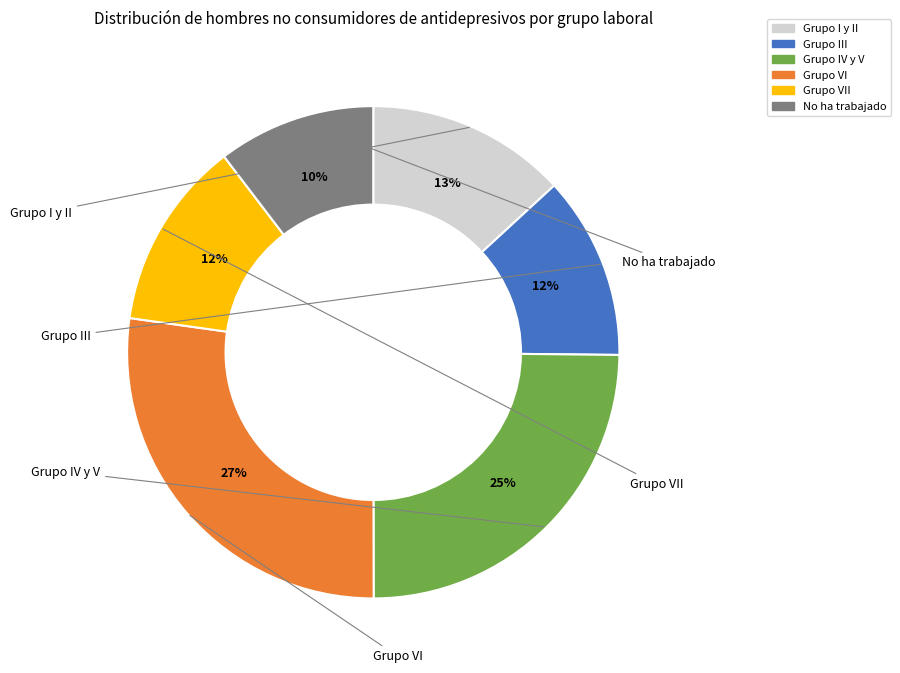

Does Grupo IV y V represent more than half of the total?

No